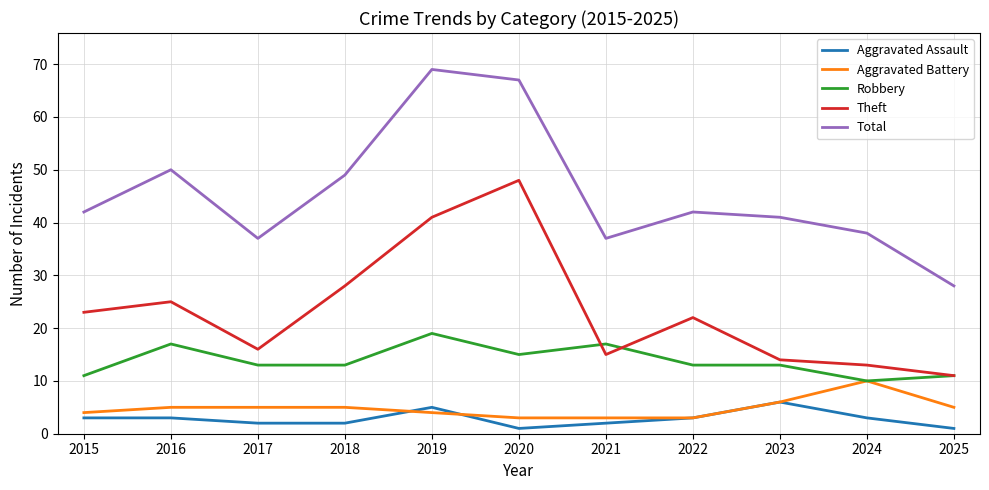

Read the Aggravated Assault value at 2020.

1